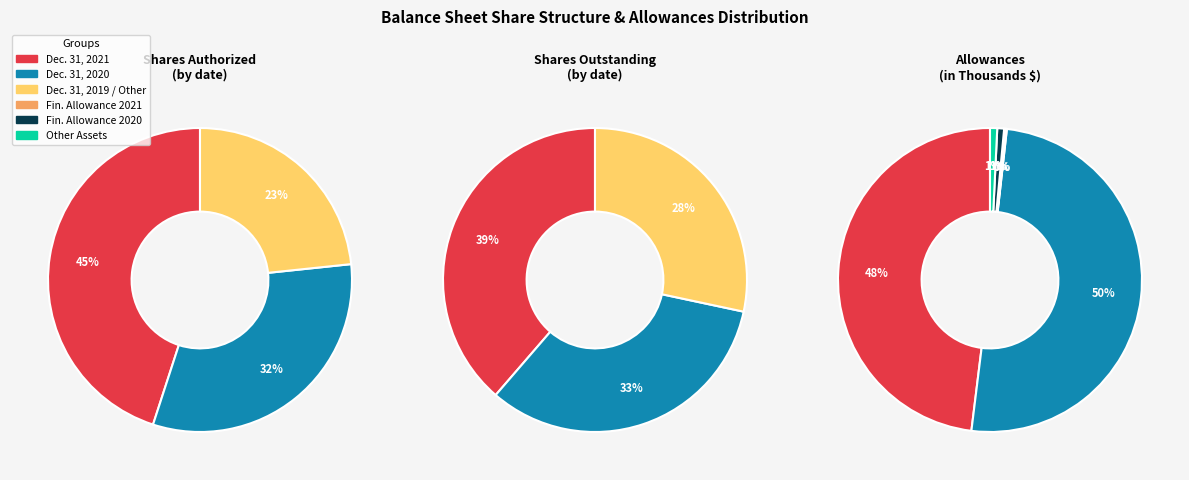

To the nearest percent, what is the average slice percentage?

33%